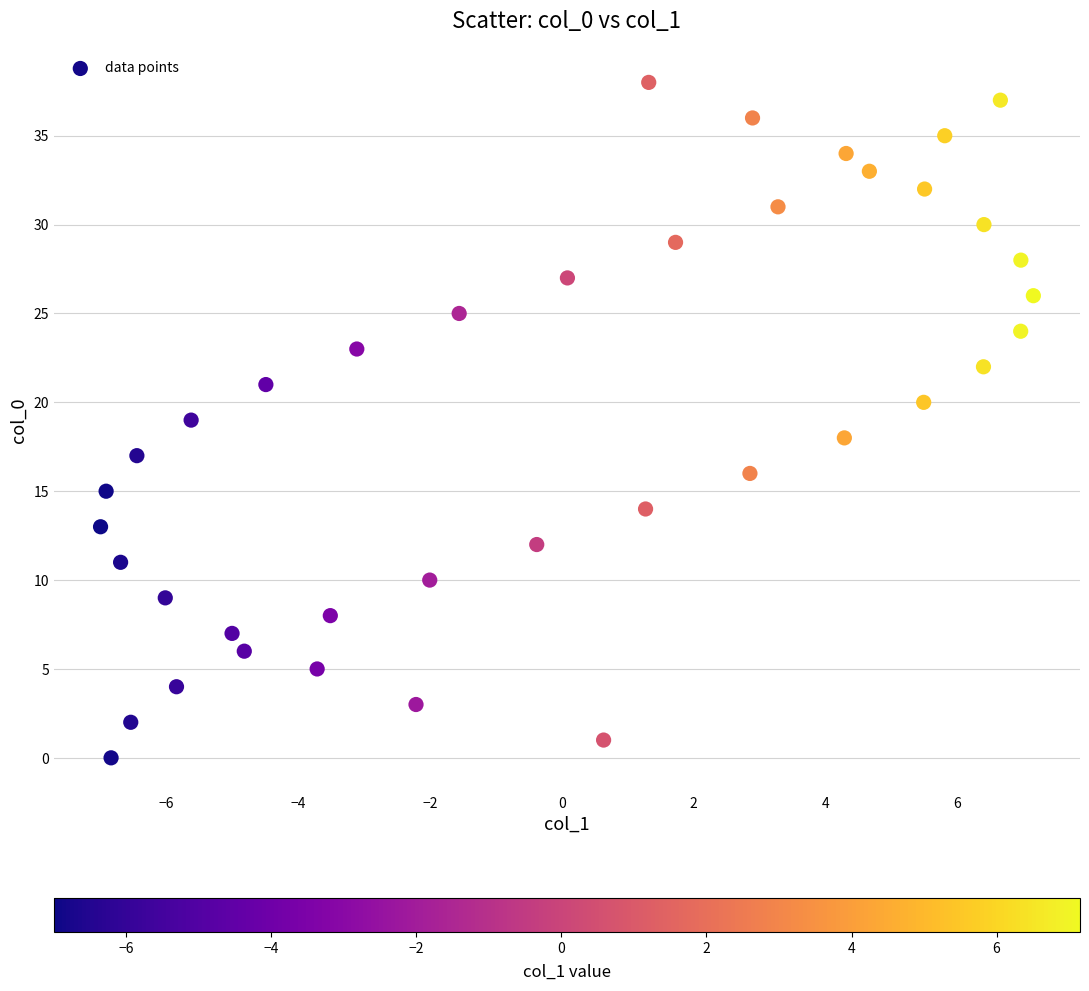

What is the range of Y values (max minus min)?

38